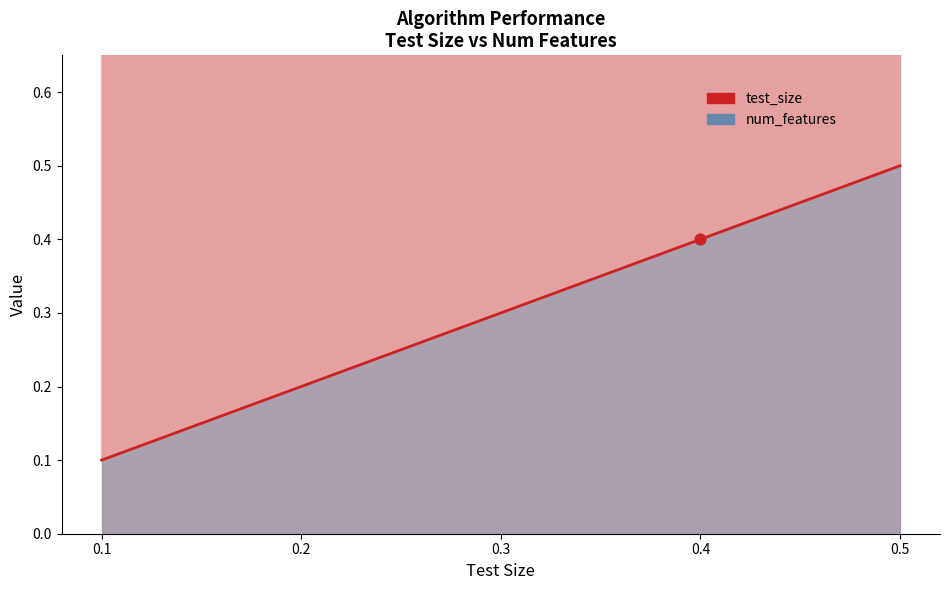

At how many categories does at least one series exceed 9?

5